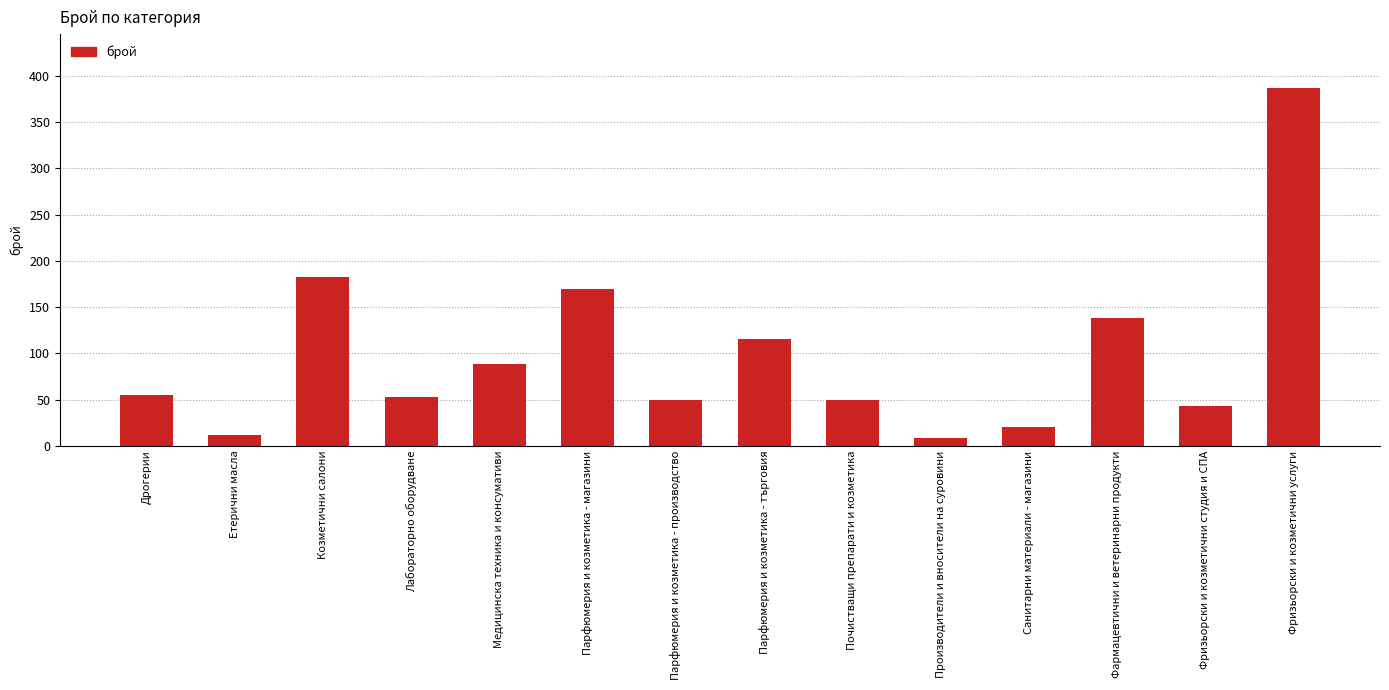

What is the label of the 5th bar from the left?

Медицинска техника и консумативи